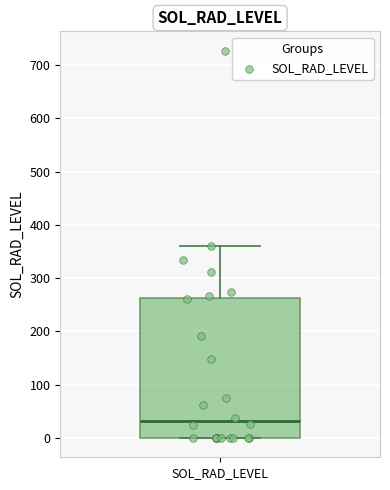

Where is the upper edge of the box for SOL_RAD_LEVEL on the y-axis? The values are not printed on the chart, so give them approximately, as read against the axis.

260